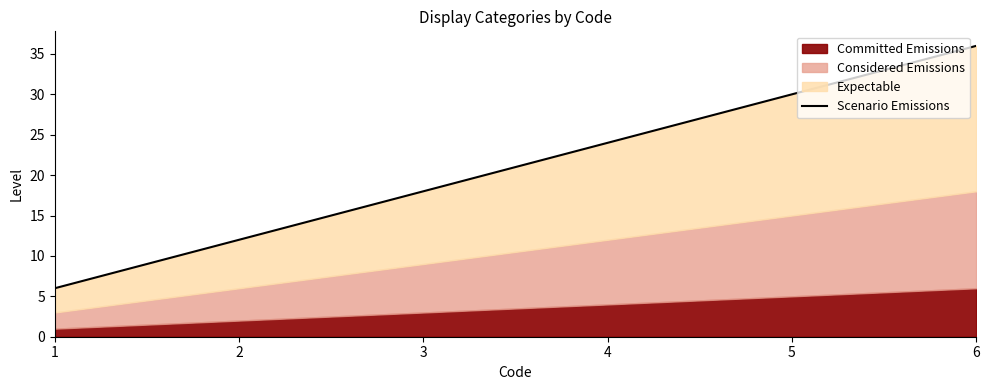

What is the difference between the second highest and minimum values?

24